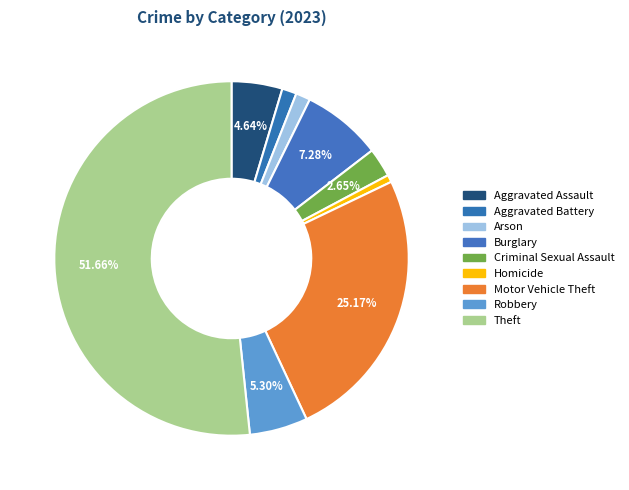

How many segments does this pie chart have?

9